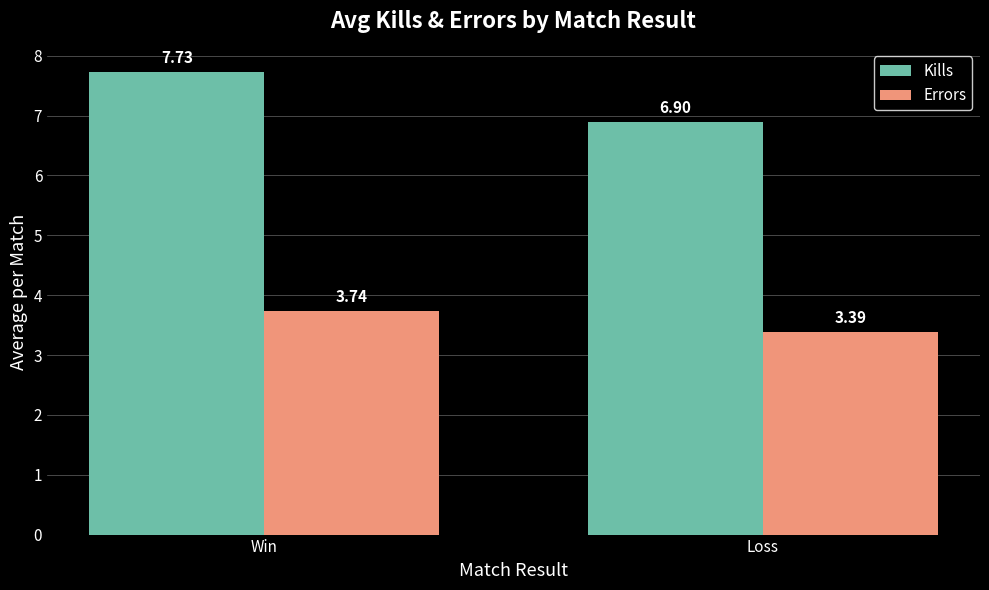

What is the spread (max minus min) of values at Win?

4.0